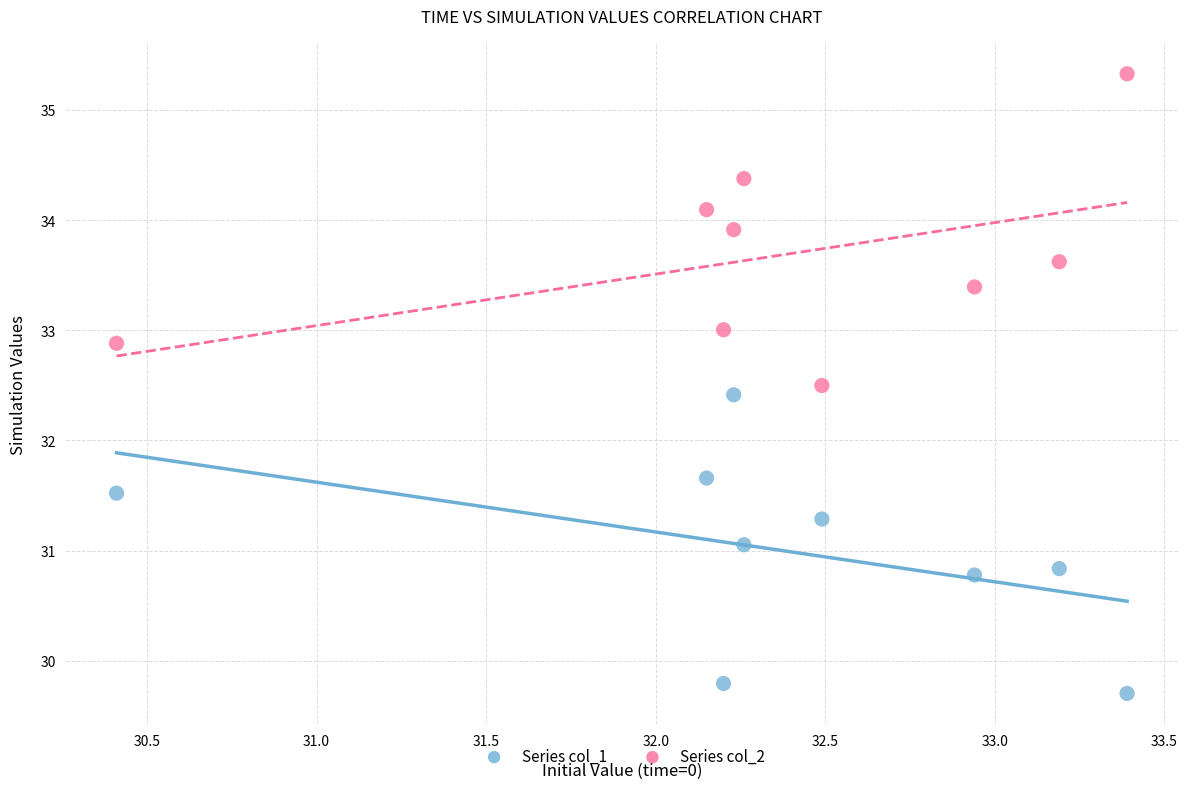

Which series reaches the minimum Y coordinate?

Series col_1